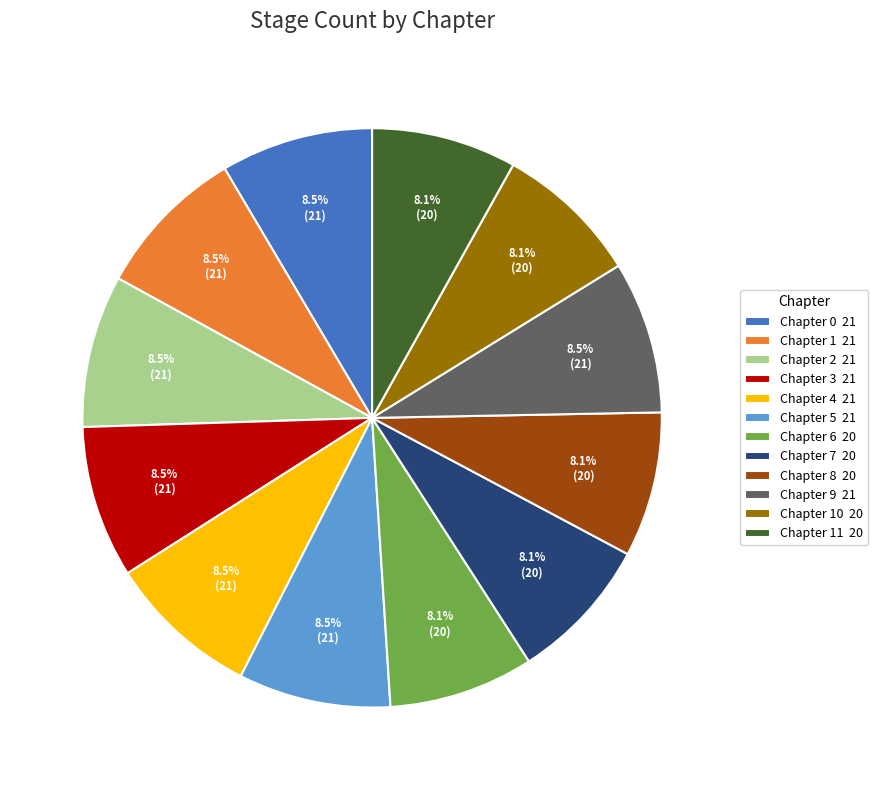

What portion of the pie excludes Chapter 10 20?

91.9%